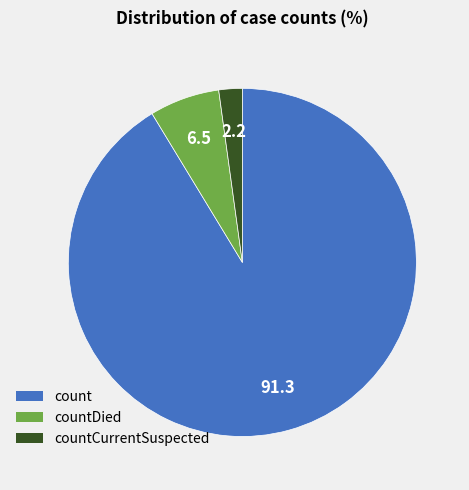

Is there a majority slice in this chart?

Yes